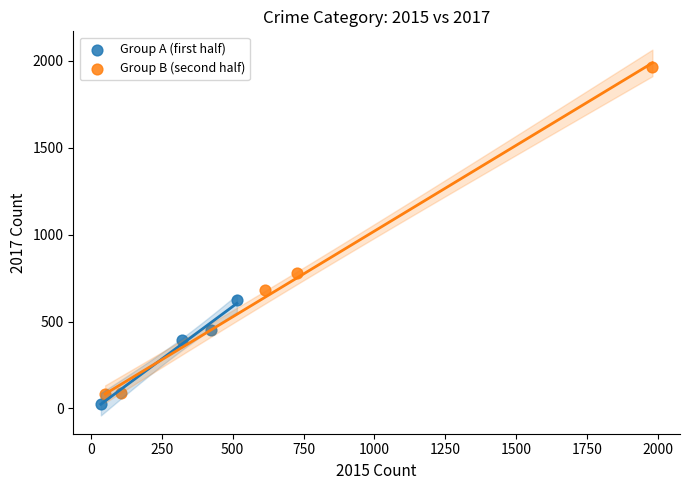

Which series reaches the minimum Y coordinate?

Group A (first half)